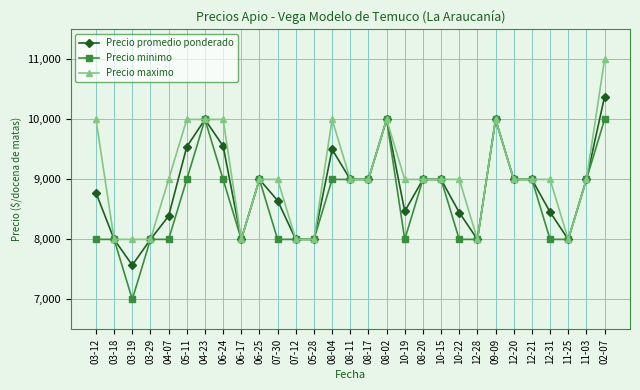

What is the label of the 29th point from the right?

03-12